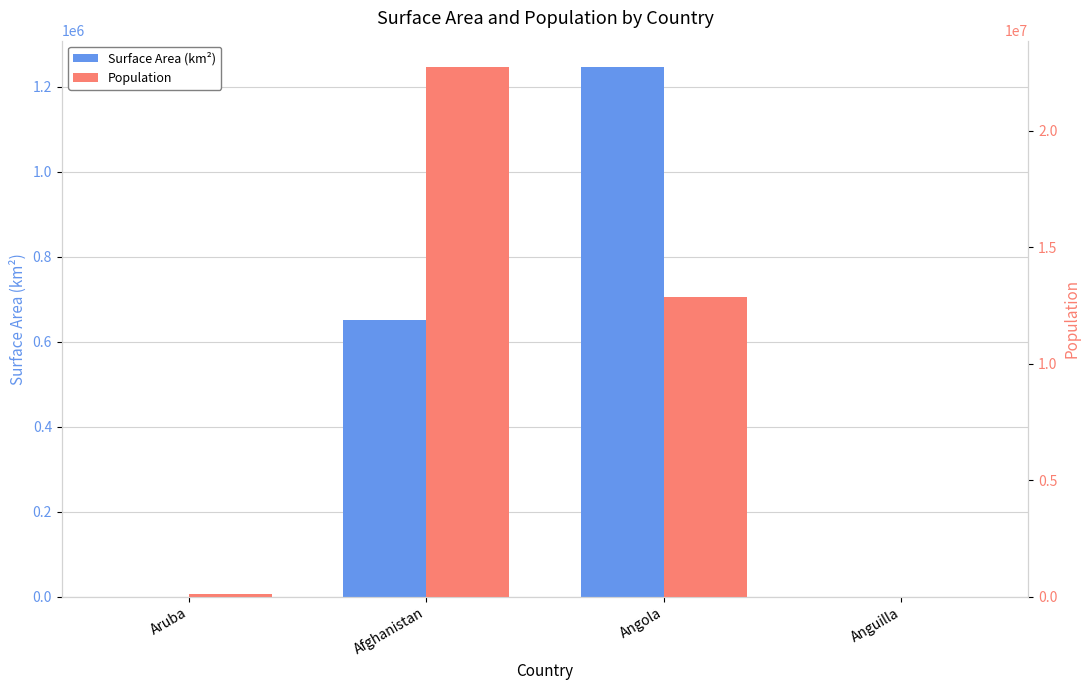

Between Aruba and Anguilla, which series saw the biggest shift?

Population